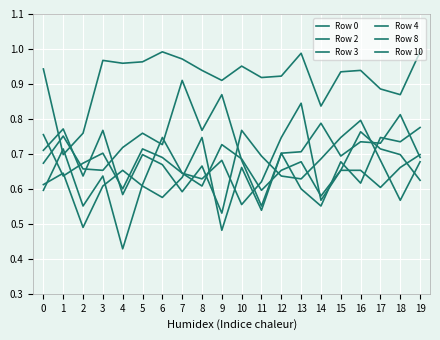

How many distinct data groups are displayed?

6